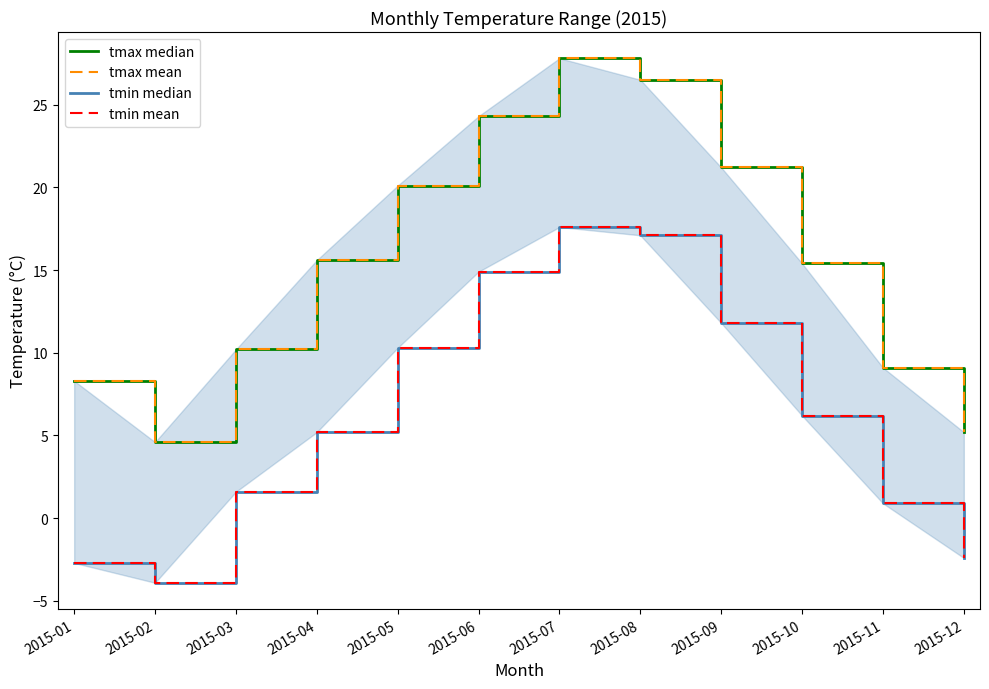

Reading left to right, list all the values displayed in this chart.

tmax median: 8.3	4.6	10.2	15.6	20.1	24.3	27.8	26.5	21.2	15.4	9.1	5.2
tmax mean: 8.3	4.6	10.2	15.6	20.1	24.3	27.8	26.5	21.2	15.4	9.1	5.2
tmin median: -2.7	-3.9	1.6	5.2	10.3	14.9	17.6	17.1	11.8	6.2	0.9	-2.4
tmin mean: -2.7	-3.9	1.6	5.2	10.3	14.9	17.6	17.1	11.8	6.2	0.9	-2.4